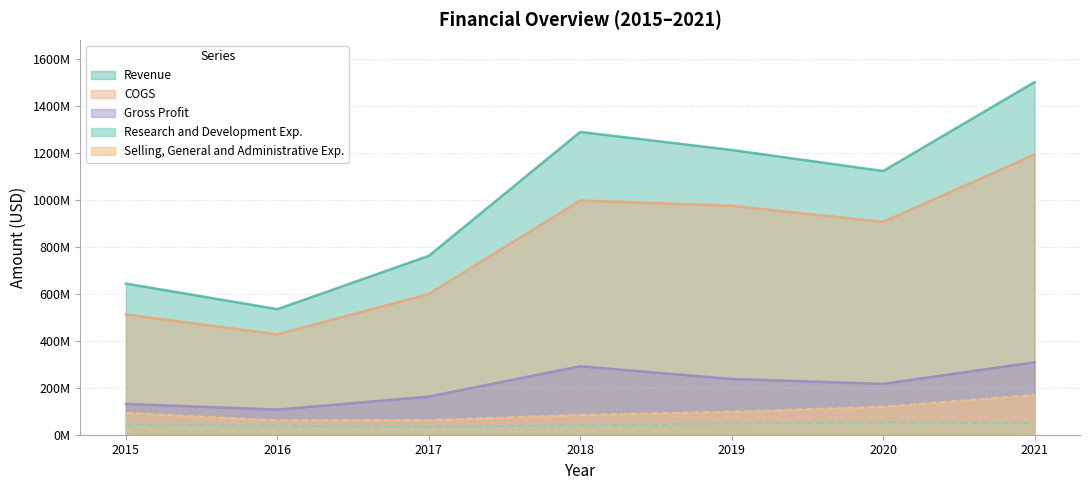

True or false: Gross Profit has more than 1 points higher than both neighbors.

False